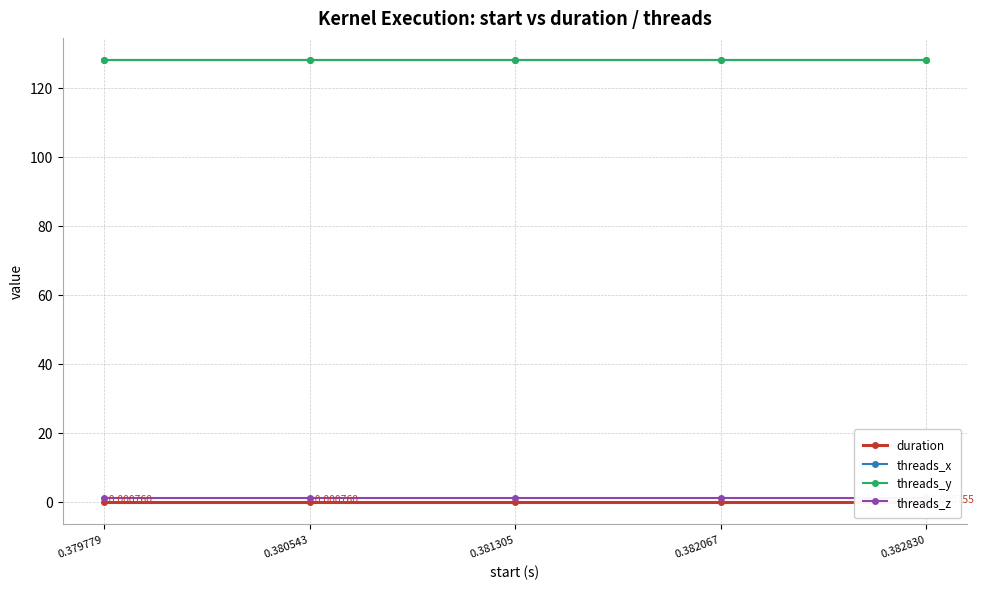

At which label is threads_x closest to 128?

0.379779